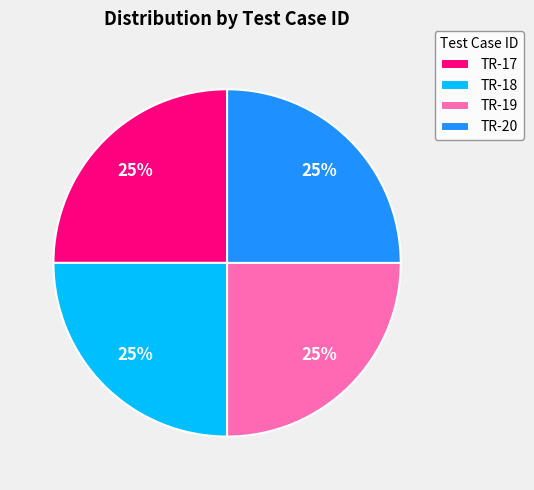

What is the ratio of the value at TR-17 to the value at TR-20?

1.0